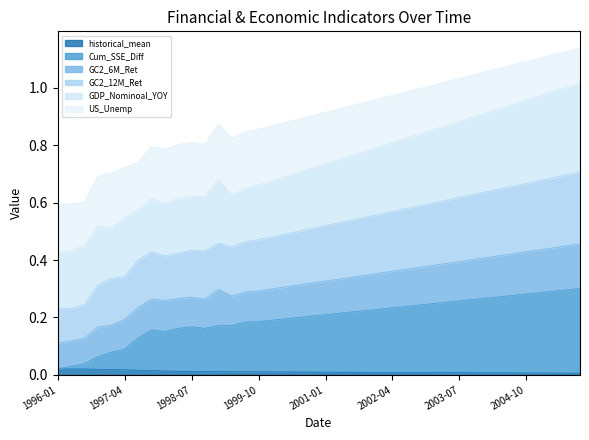

In GC2_12M_Ret, how many points are lower than both neighbors (excluding endpoints)?

4